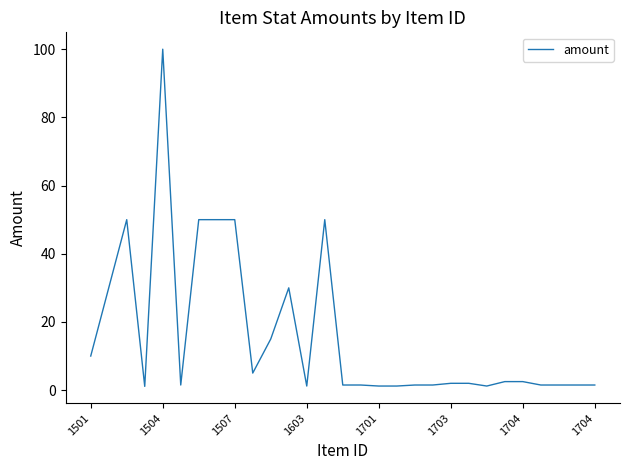

What is the maximum value shown in the chart?

100.0